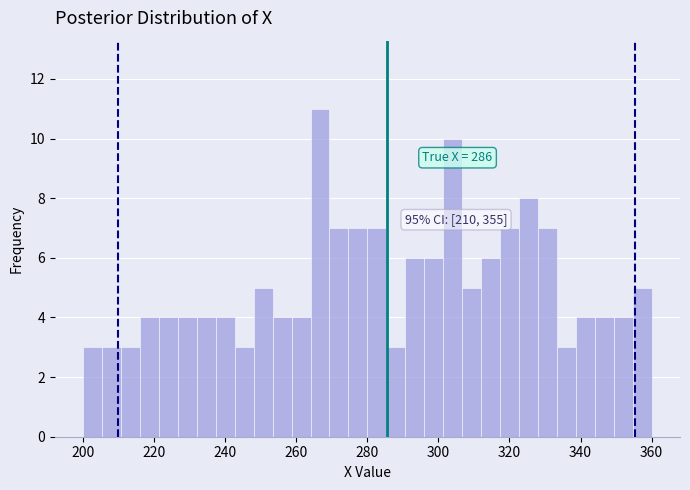

Around what value on the x-axis is the tallest bar? Give the approximate position of its centre, as read against the axis.

266